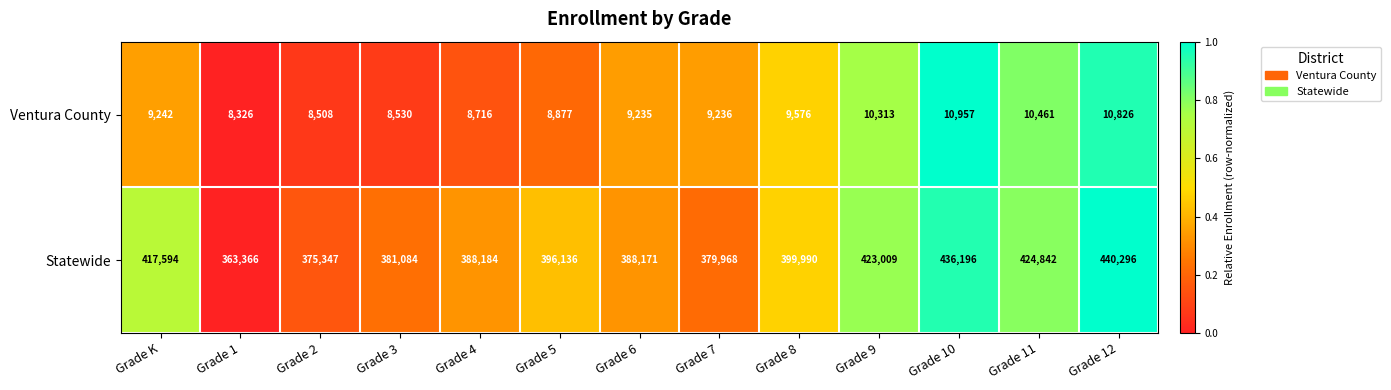

What value does the Ventura County series have at Grade 3, to the nearest 10?

8530